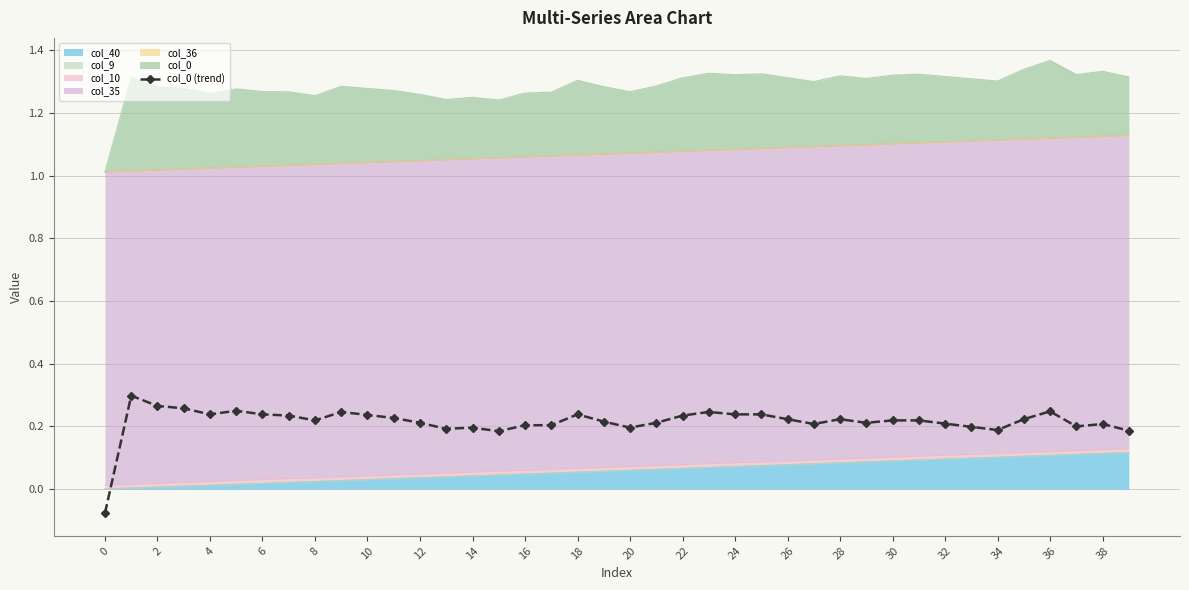

True or false: there are more than 1 points higher than both neighbors.

True